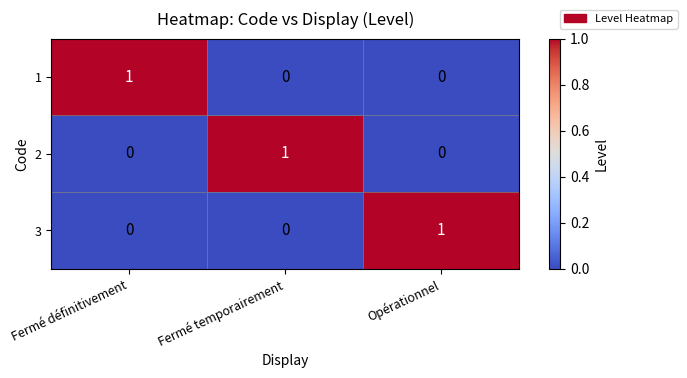

The 3 series shows 0 at Fermé définitivement. True or false?

True